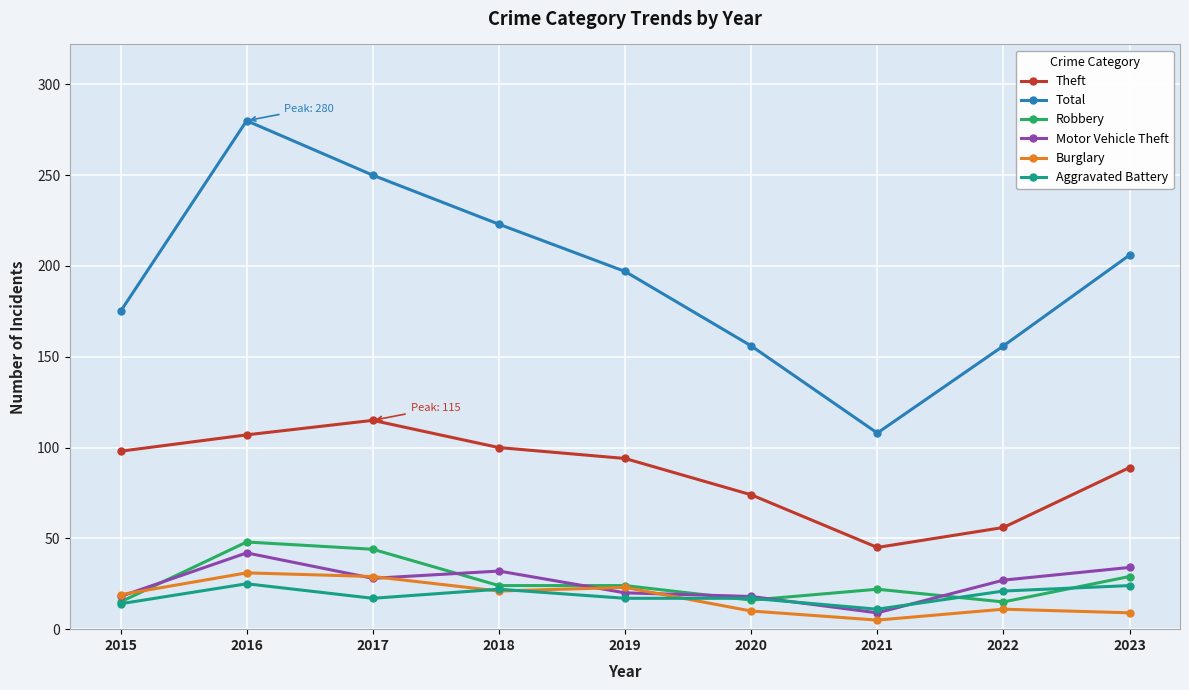

Read the Burglary value at 2021.

5